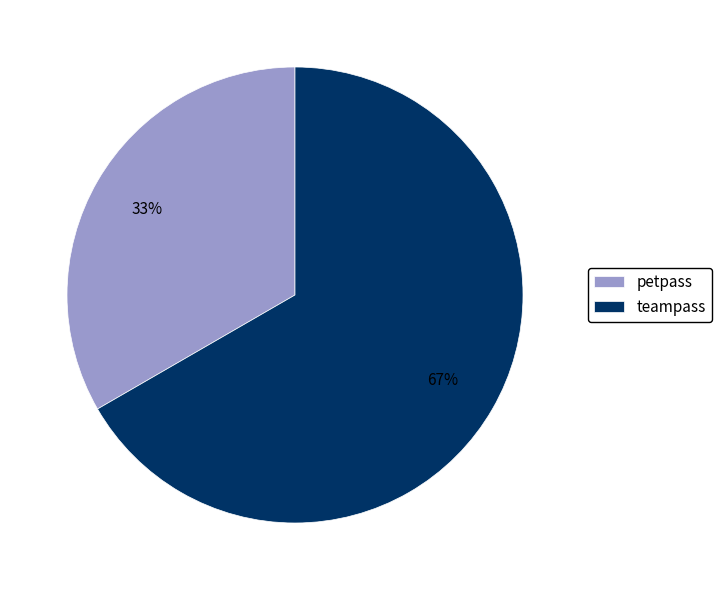

How many segments does this pie chart have?

2